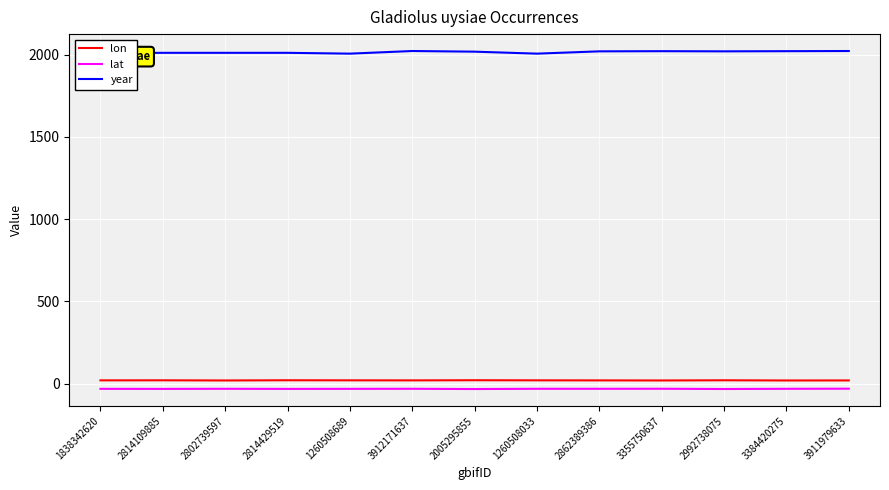

Is the value of lon at 3355750637 greater than the value of lat at 1260508689?

Yes